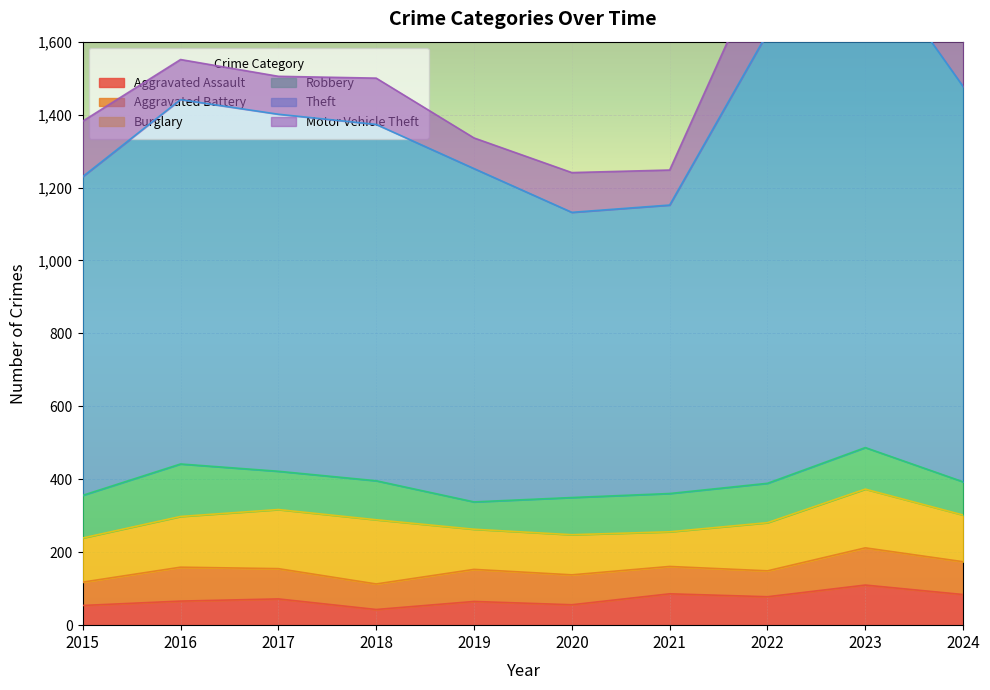

The Aggravated Assault series shows 86 at 2021. True or false?

True